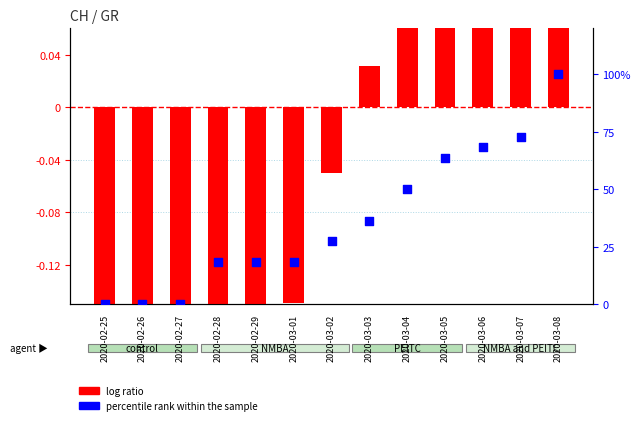

Which series has the largest total across all categories?

percentile rank within the sample